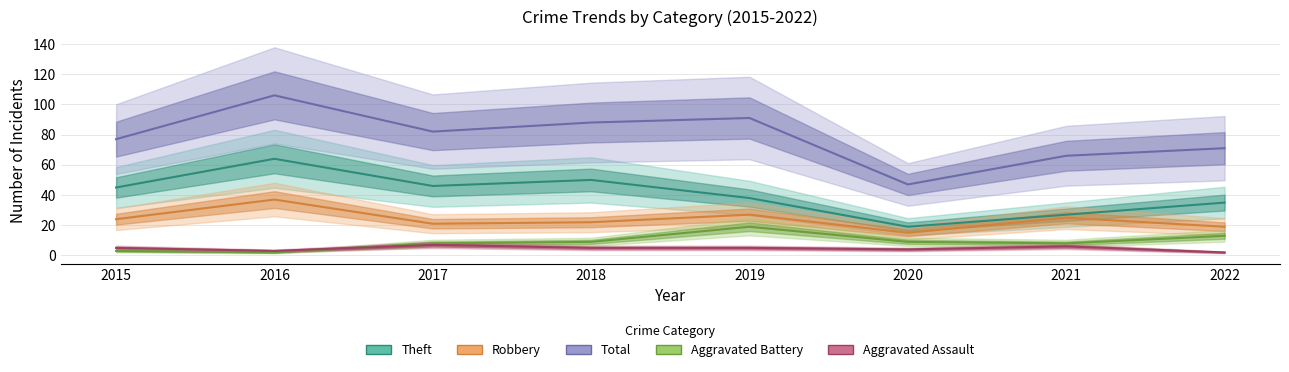

Does the chart display data point markers on the line(s)?

No